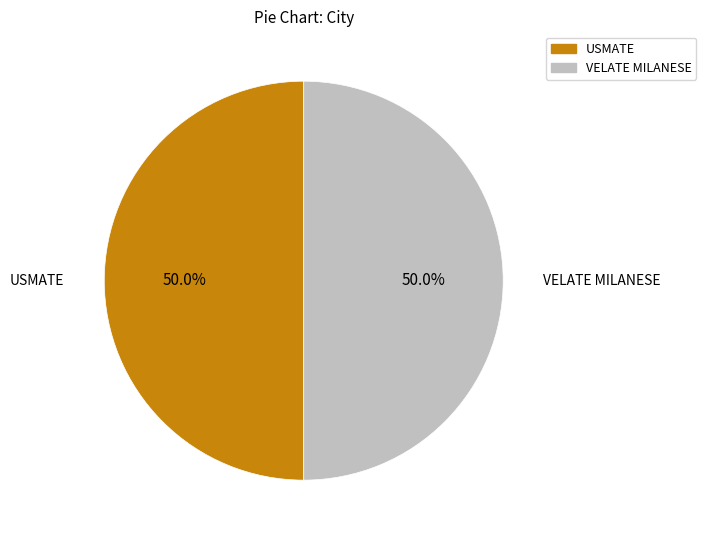

The VELATE MILANESE slice represents 40% of the pie. True or false?

False